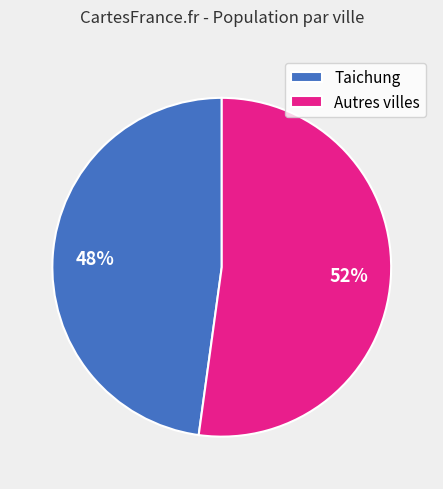

How many slices are in this pie chart?

2